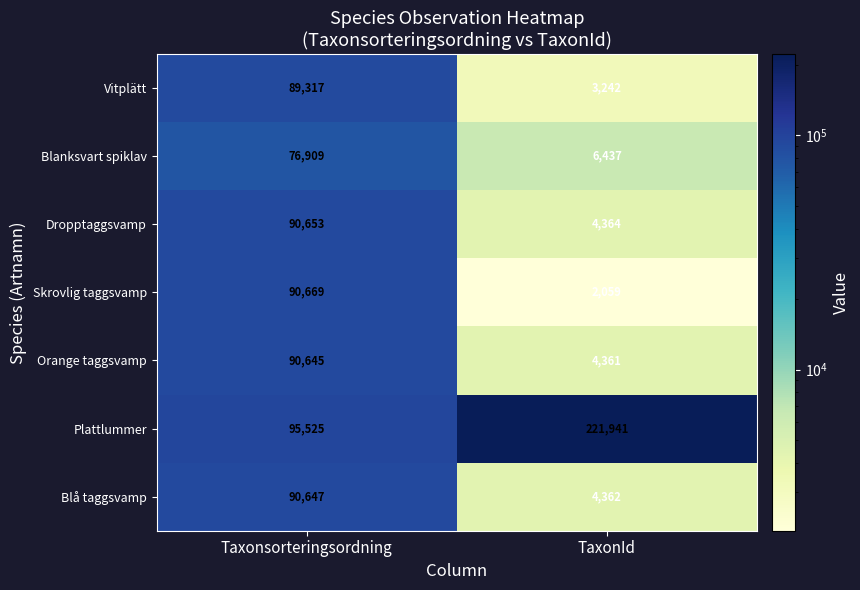

How many distinct data groups are displayed?

7